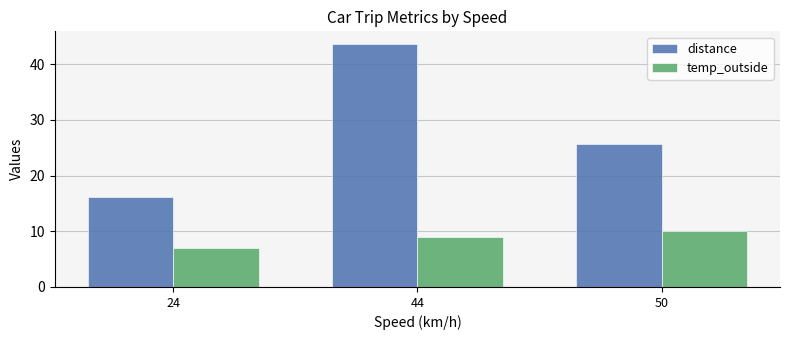

Is the value of temp_outside at 44 greater than the value of distance at 50?

No